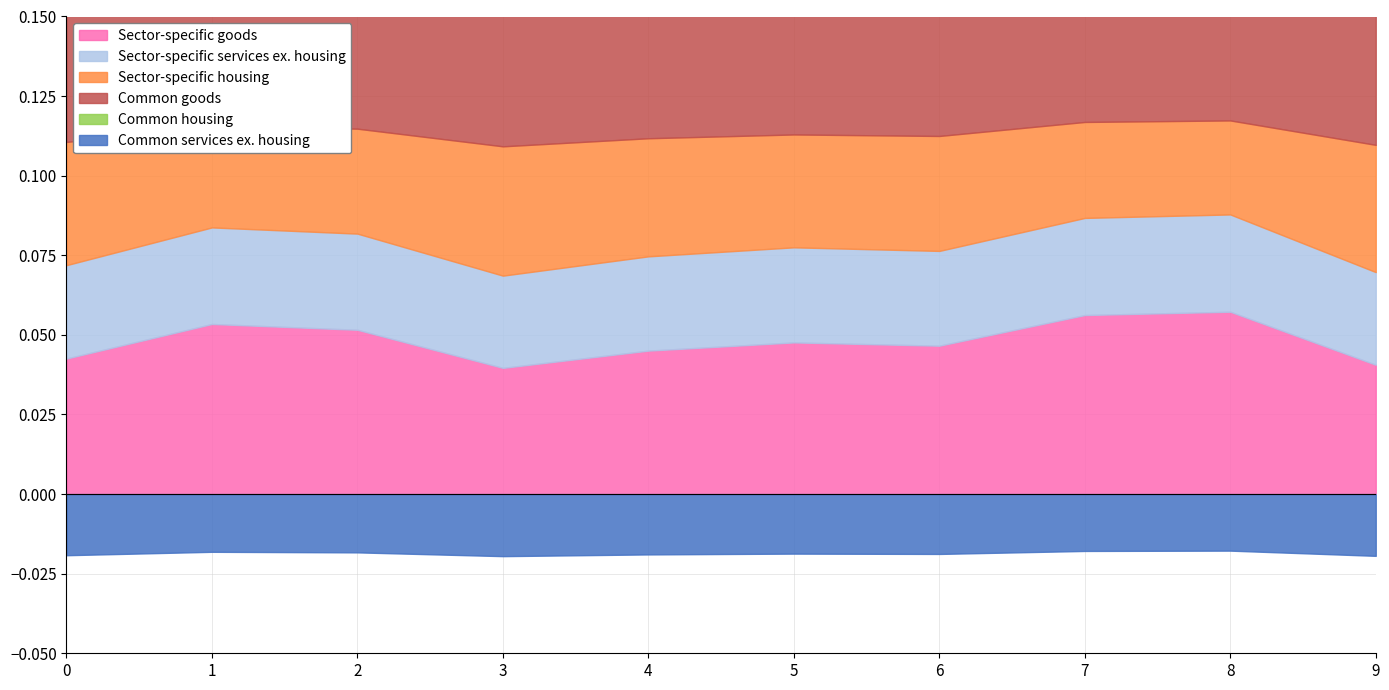

Which has a higher value, 6 or 7?

7